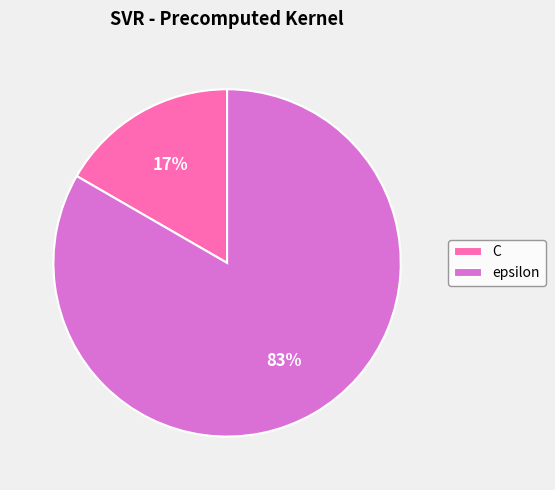

Between C and epsilon, which is larger?

epsilon